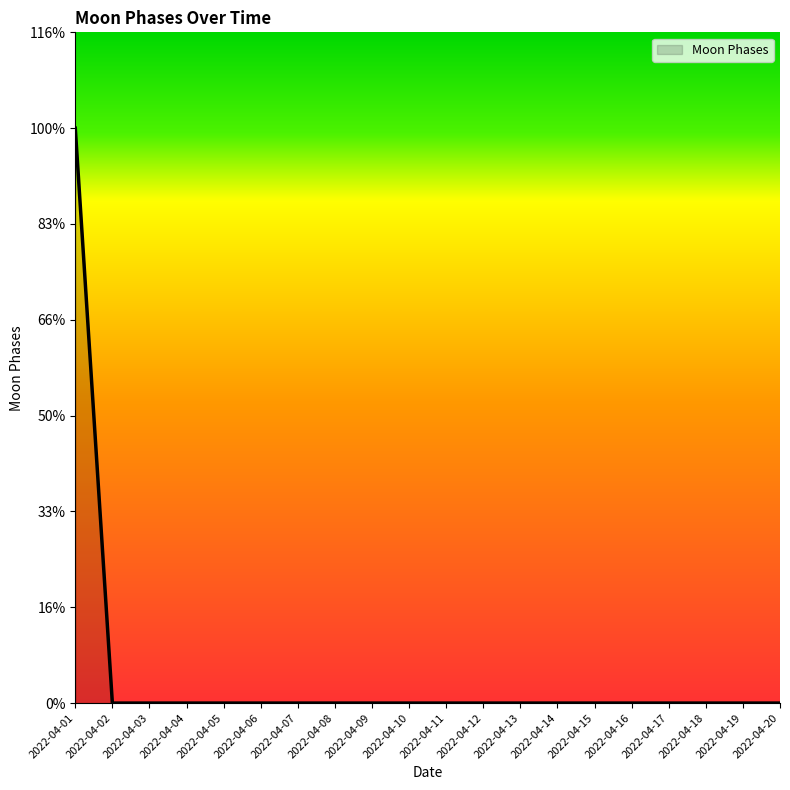

Does the chart display data point markers on the line(s)?

No